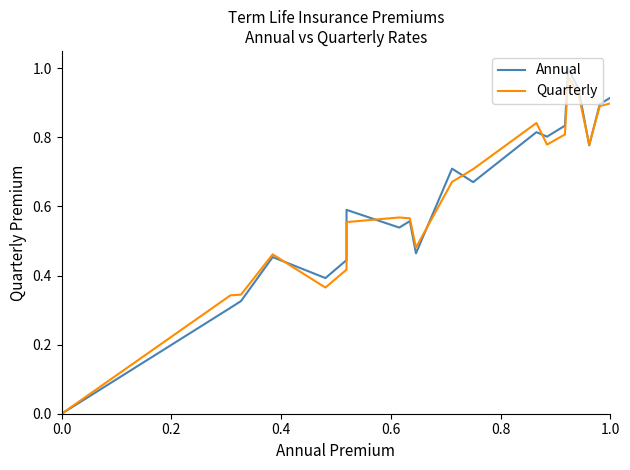

What position from the left is 0.4?

3